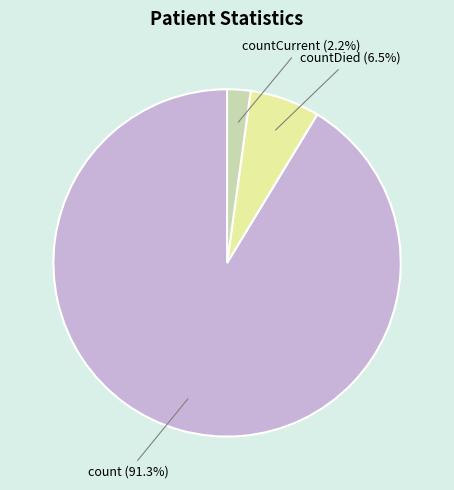

Which category has the smallest portion of the pie?

countCurrent